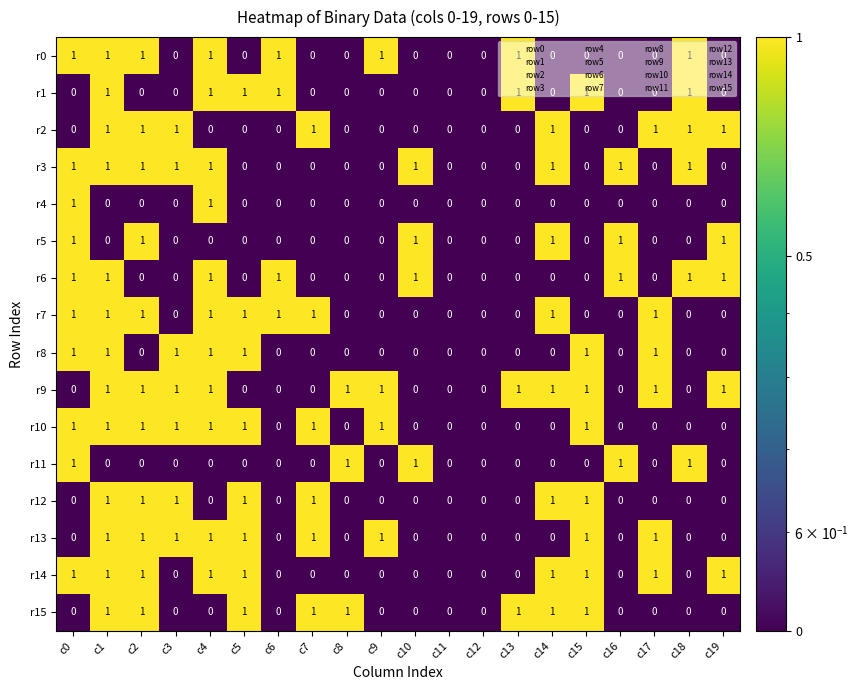

Which series has the largest total across all categories?

r9